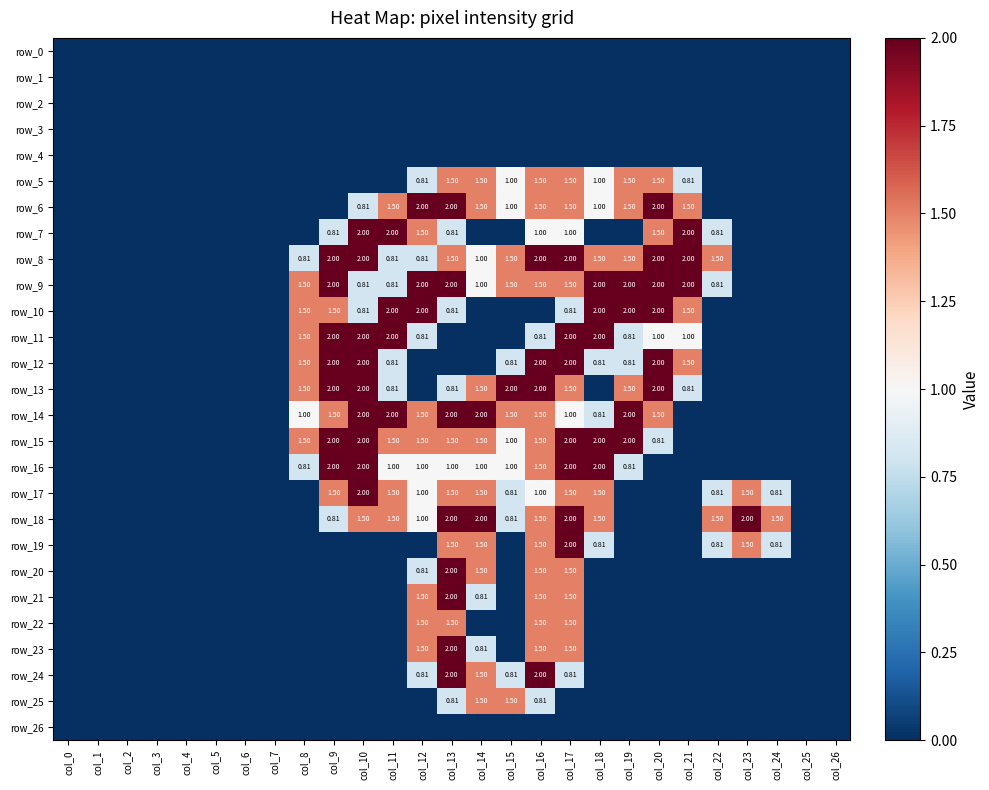

What is the maximum value shown in the chart?

2.0